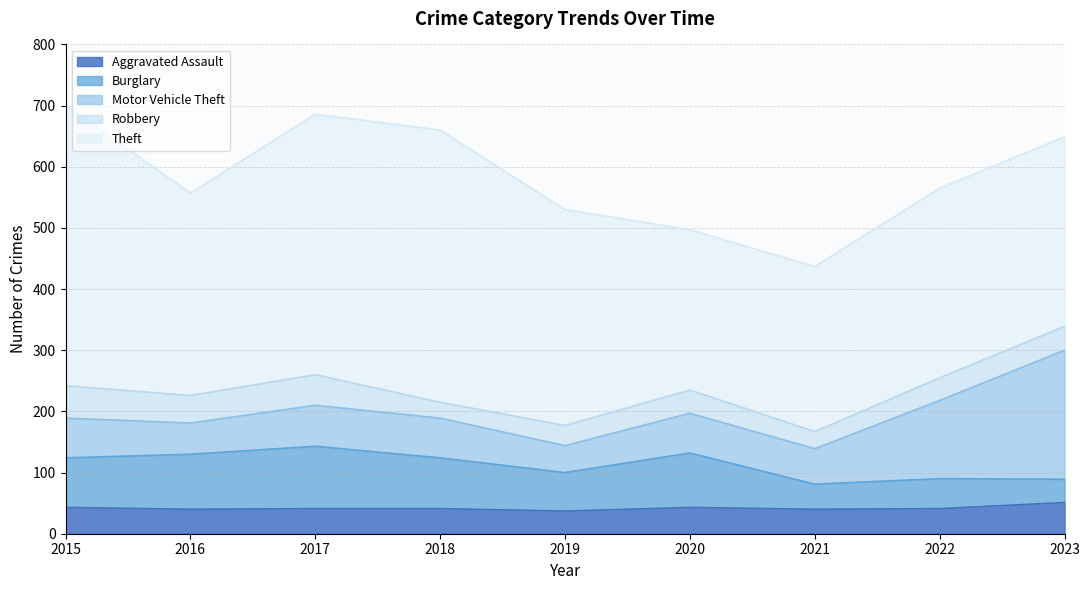

What is the highest value of the Aggravated Assault series?

51